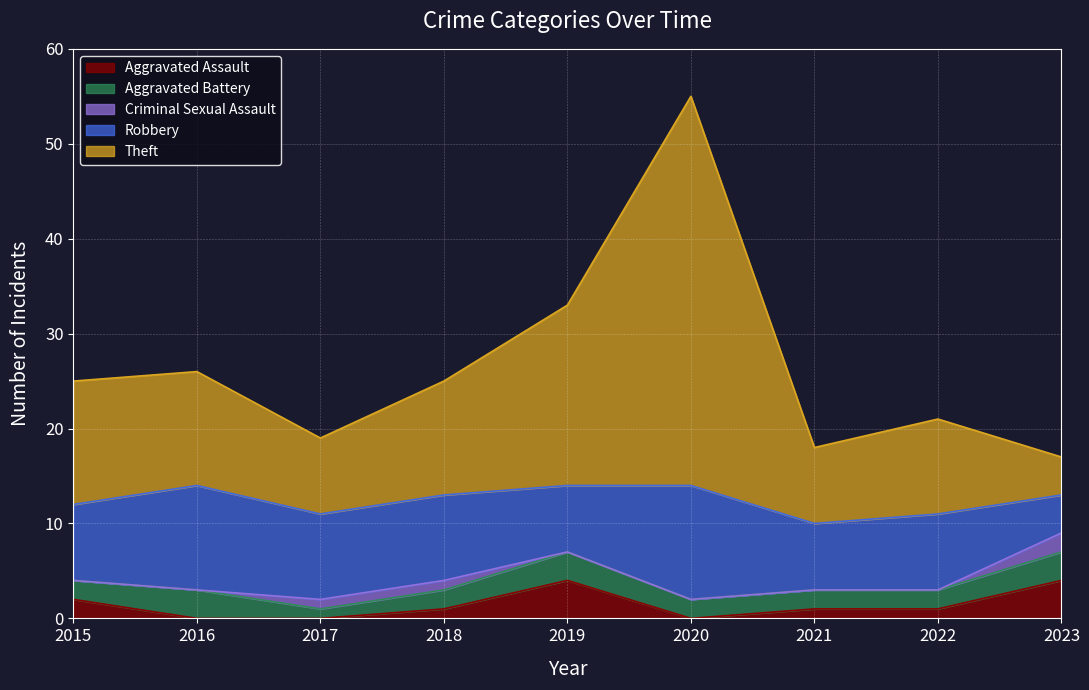

How many distinct data groups are displayed?

5